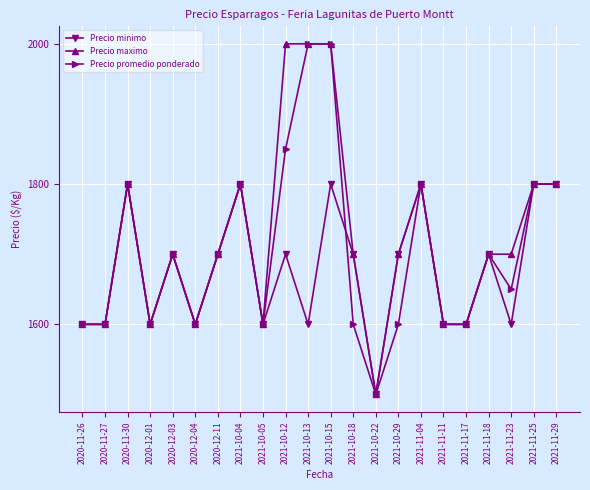

At how many categories does at least one series exceed 1703?

8